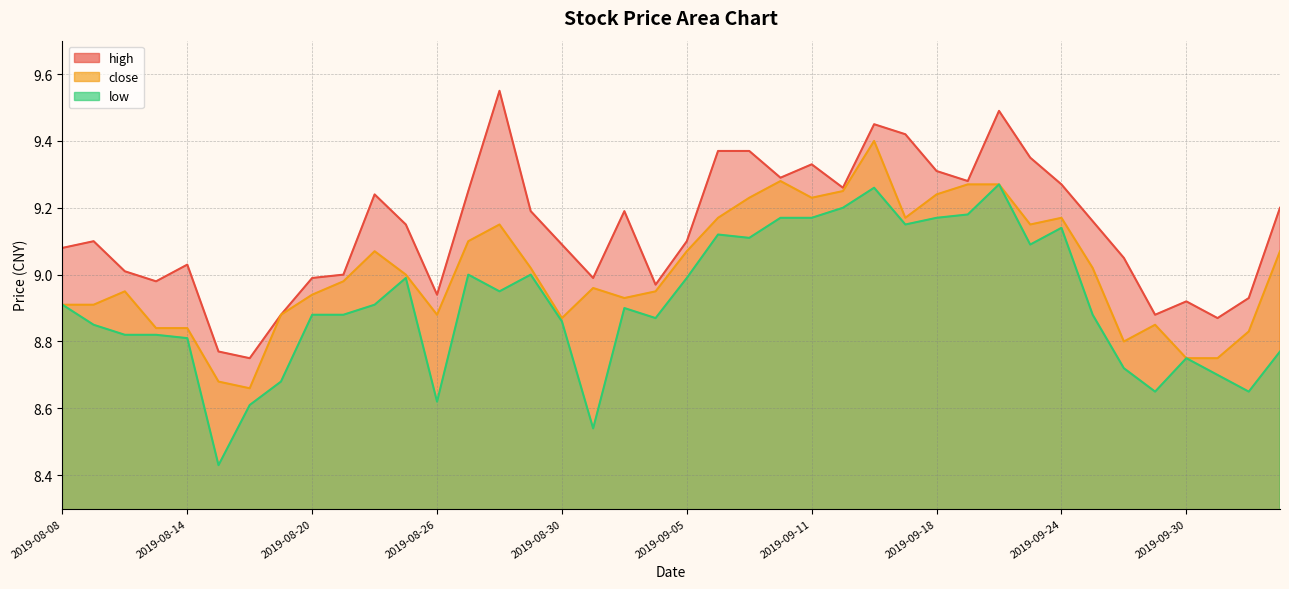

How many interior local peaks does the close series have?

8